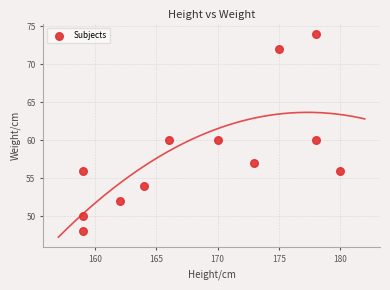

What is the average X value?

169